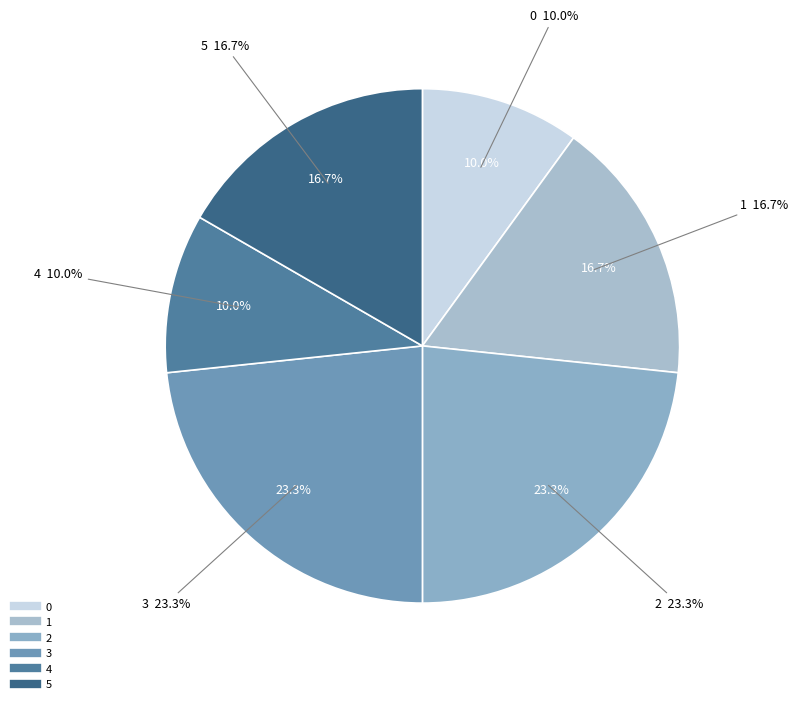

What is the total percentage of 2 and 4?

33.3%